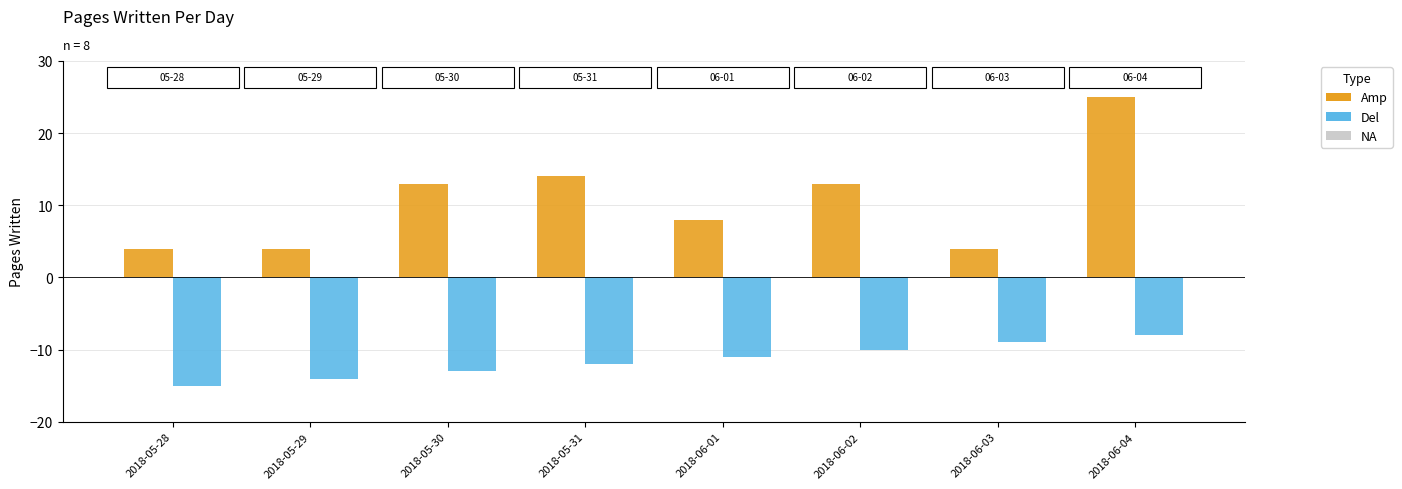

What is the minimum value shown in the chart?

-15